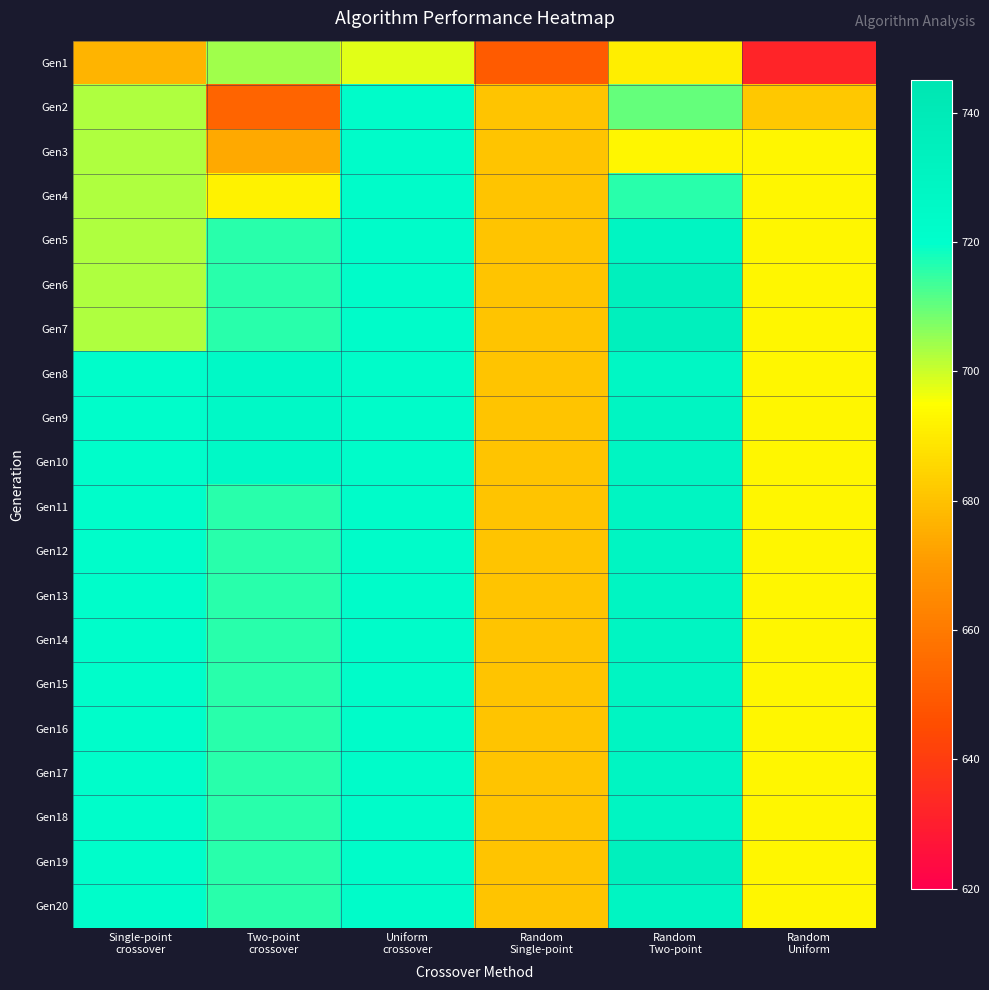

Which has a higher value, Random
Uniform or Two-point
crossover?

Two-point
crossover